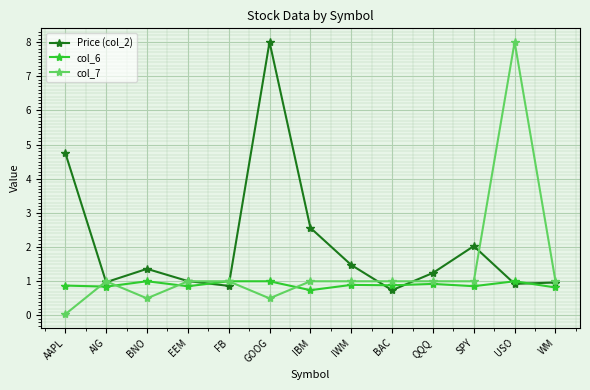

Rank the series by their average value, from highest to lowest.

Price (col_2), col_7, col_6